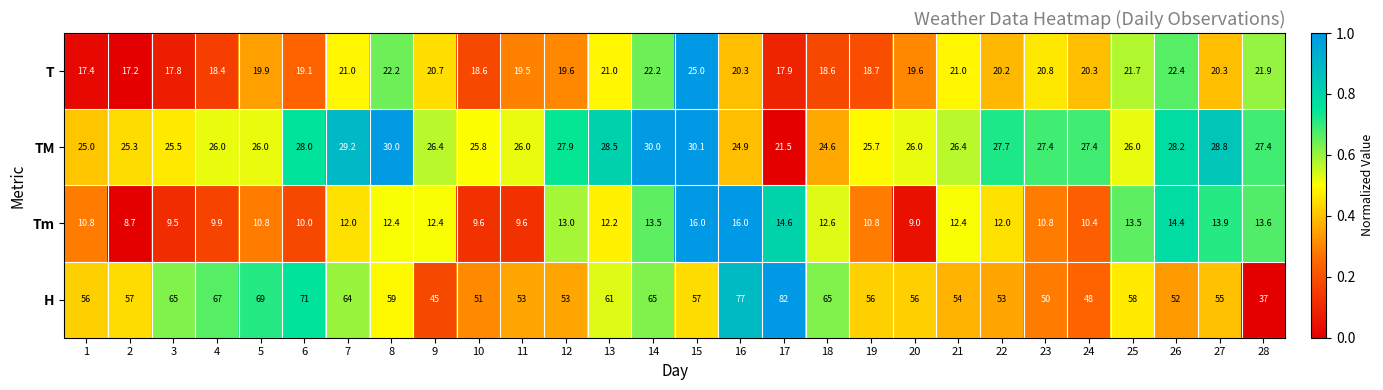

Which series has the widest spread of values?

H